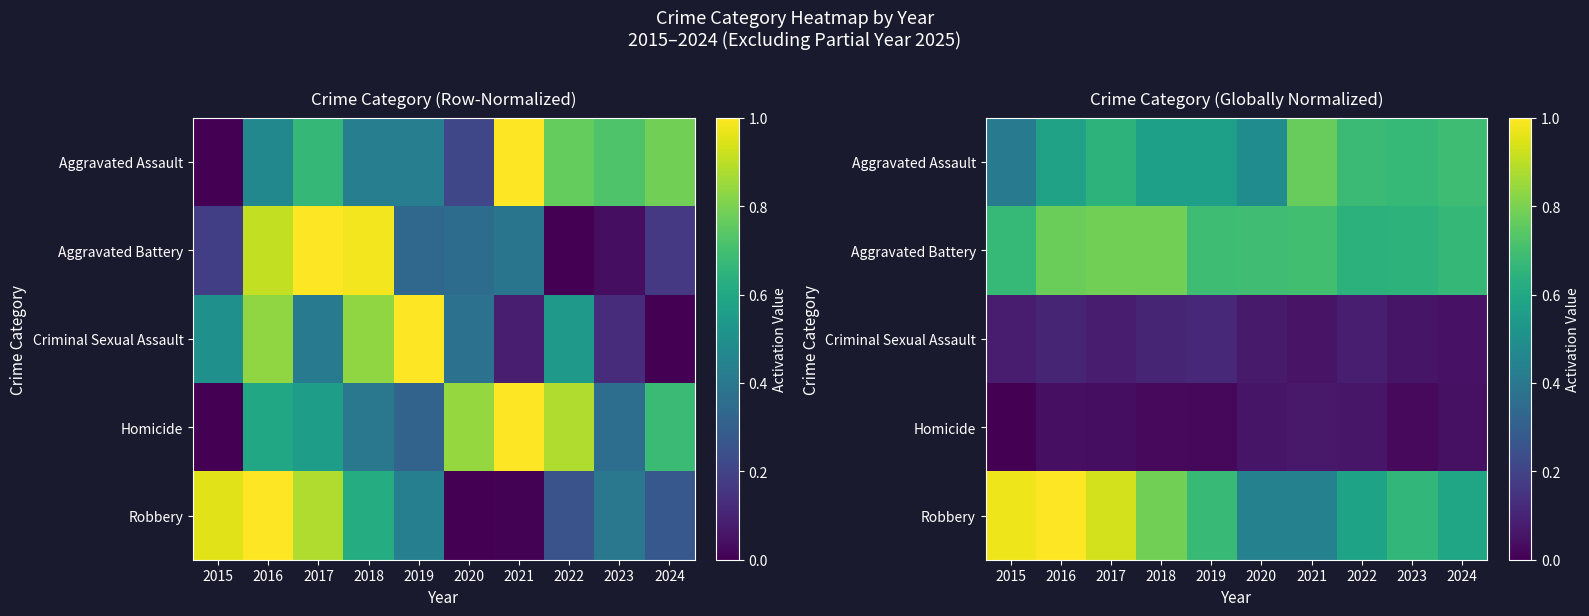

What is the difference between the second highest and minimum values in the Homicide series?

0.1